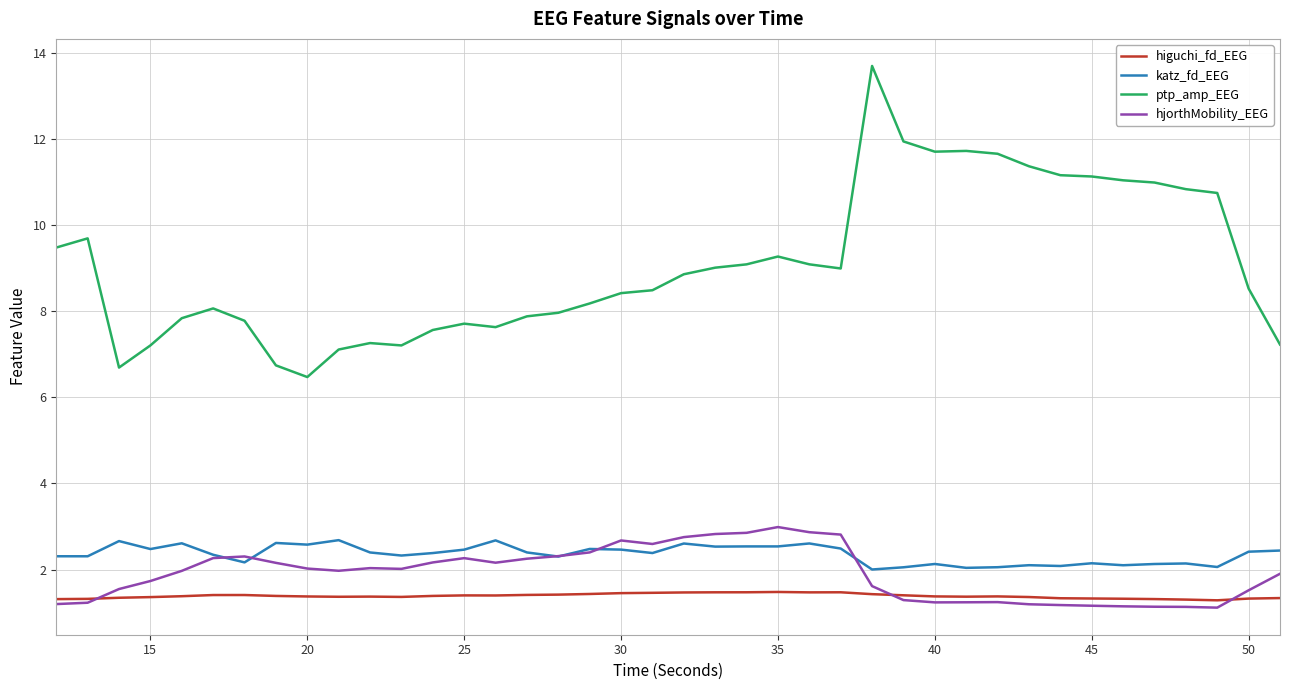

Does the chart display data point markers on the line(s)?

No